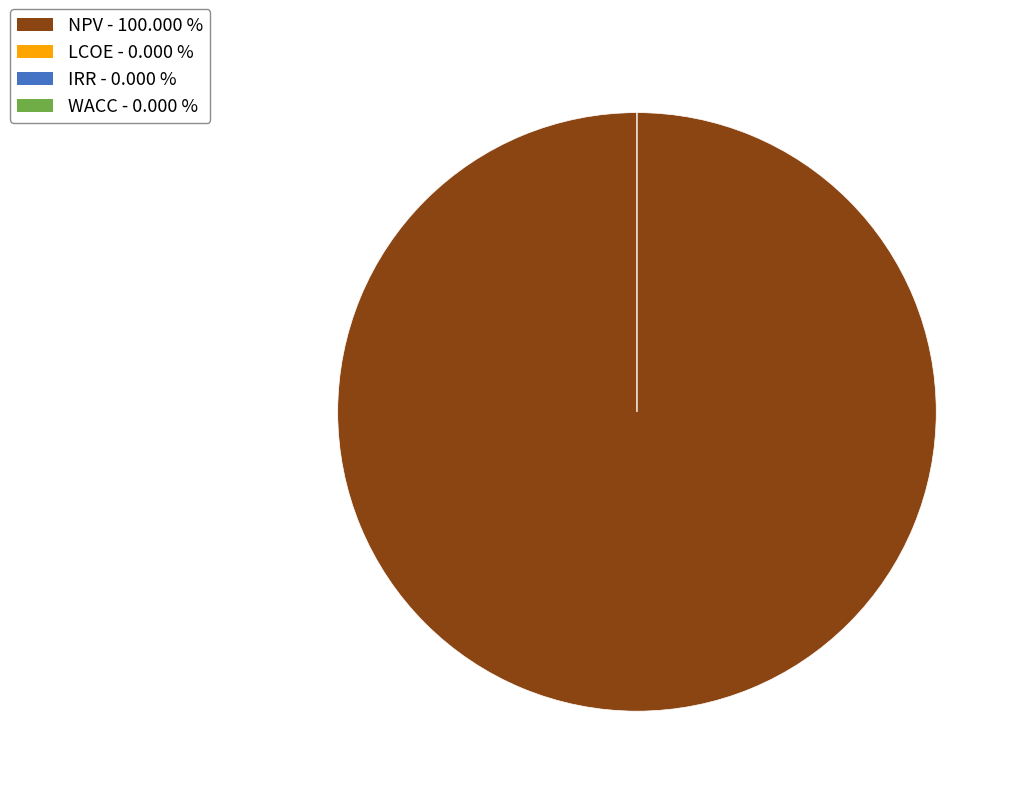

True or false: LCOE accounts for 0% of the total.

True